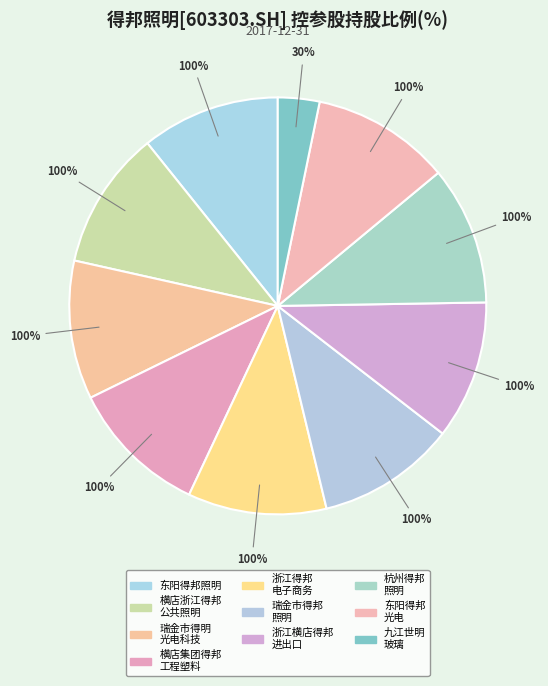

To the nearest percent, what is the average slice percentage?

10%